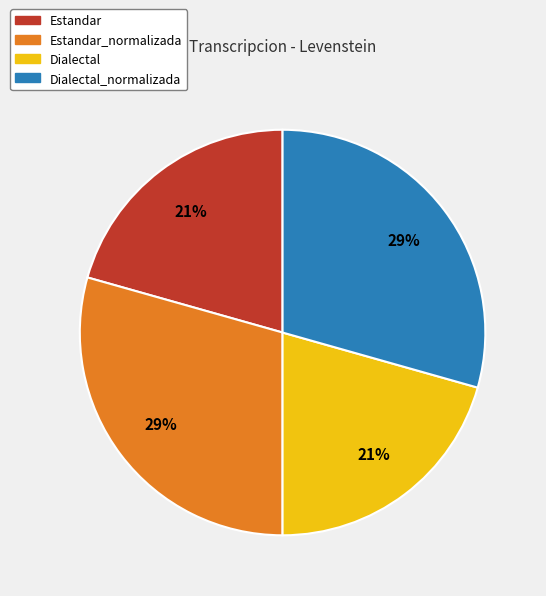

Is there a majority slice in this chart?

No